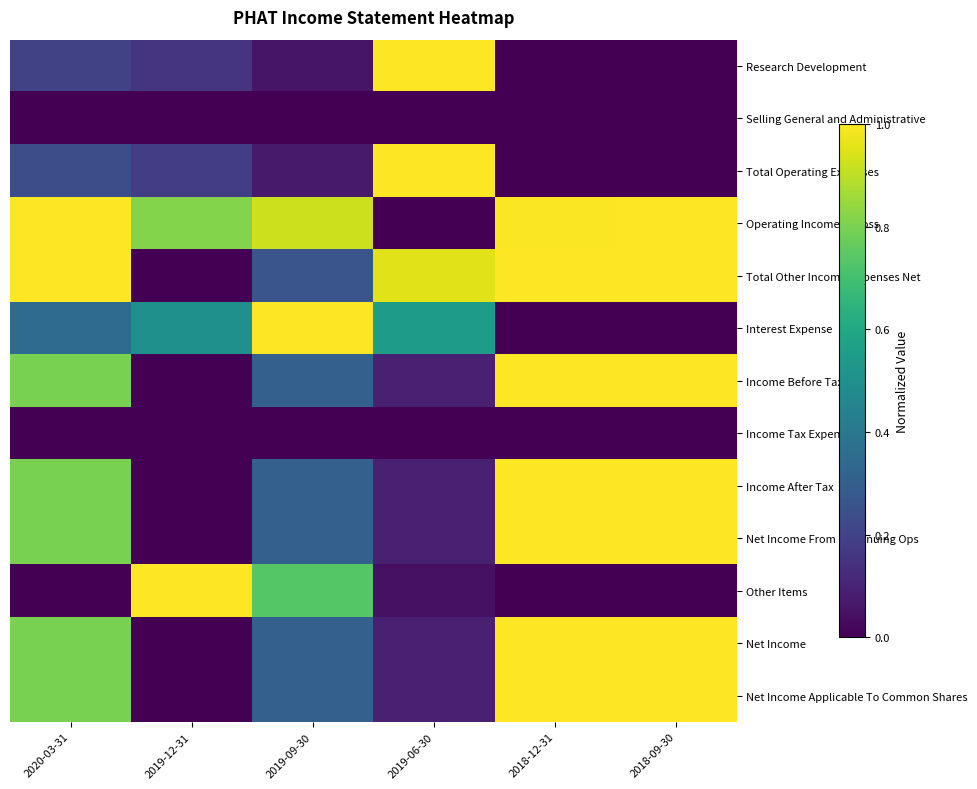

What is the total value across all series at 2018-12-31?

7.0